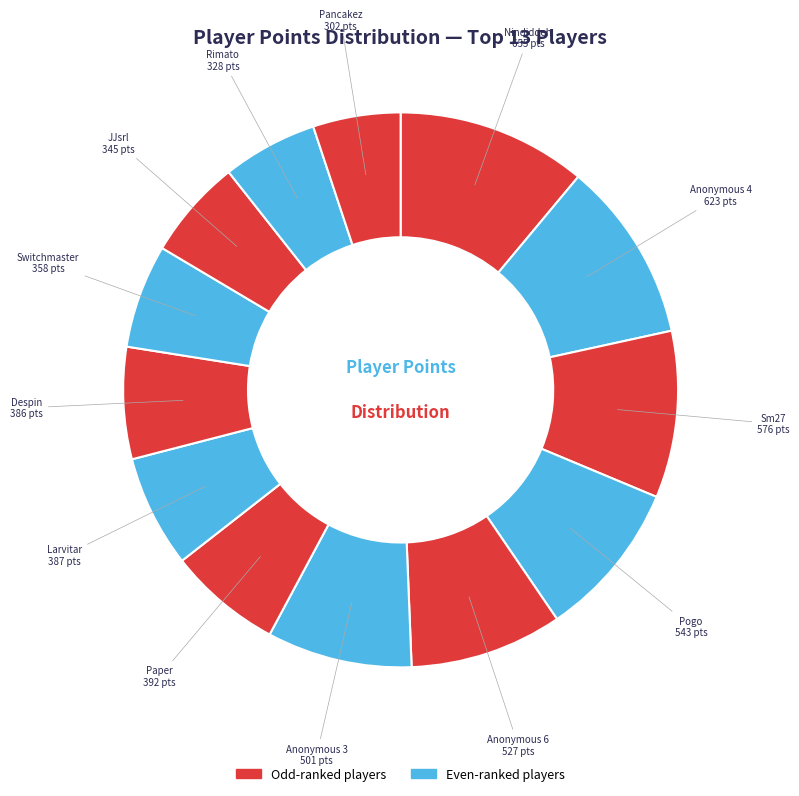

Which has a higher value, Nindiddeh or Anonymous 6?

Nindiddeh